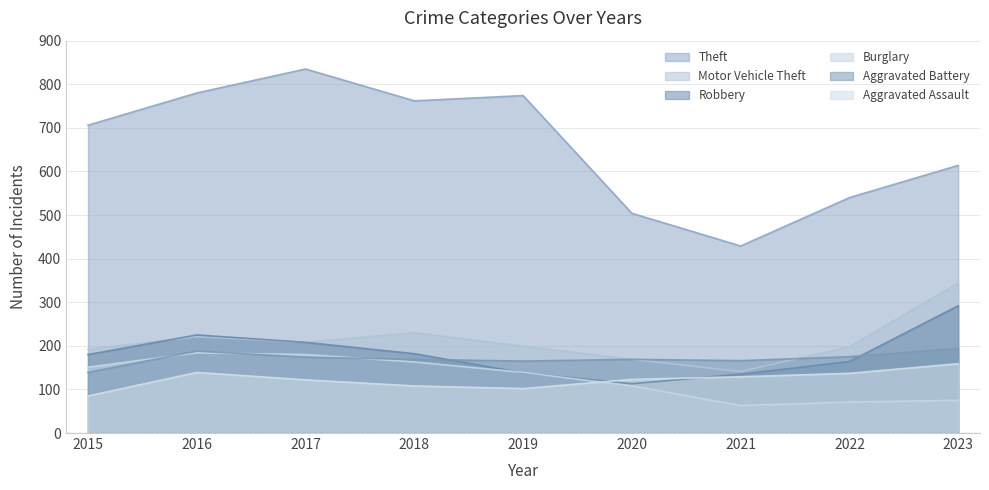

How many values in the Theft series exceed 706?

4